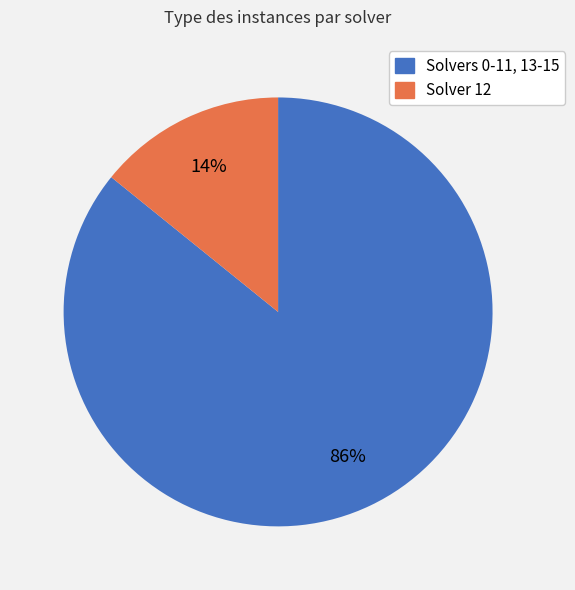

Is there a majority slice in this chart?

Yes